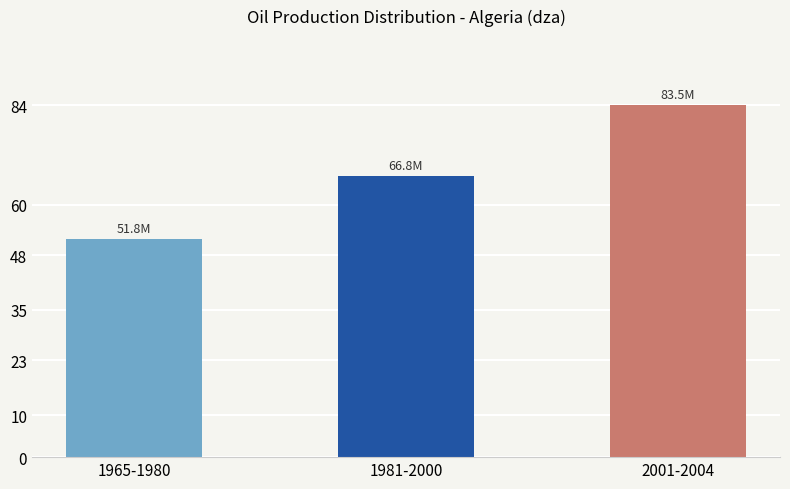

Reading left to right, transcribe all the data shown in this chart.

1965-1980=51750000	1981-2000=66790000	2001-2004=83550000